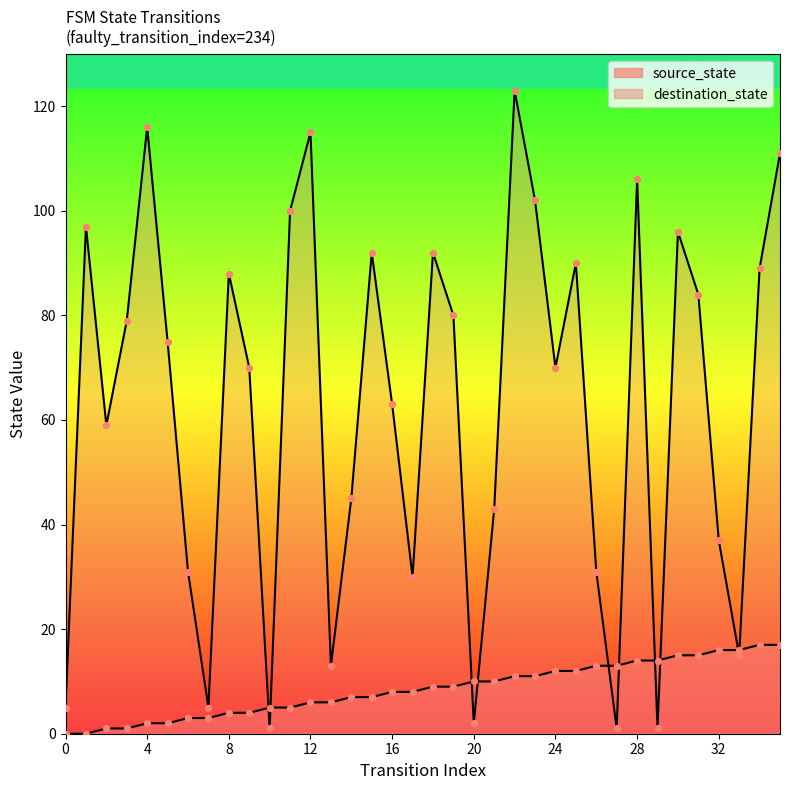

What are all the series names shown in the legend?

source_state, destination_state